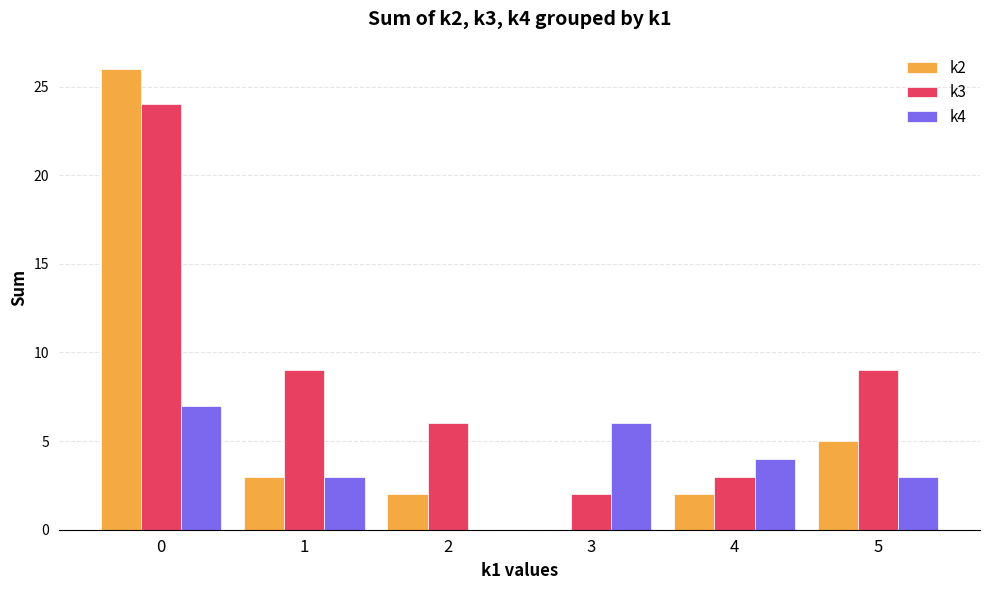

The k3 series shows 6 at 2. True or false?

True